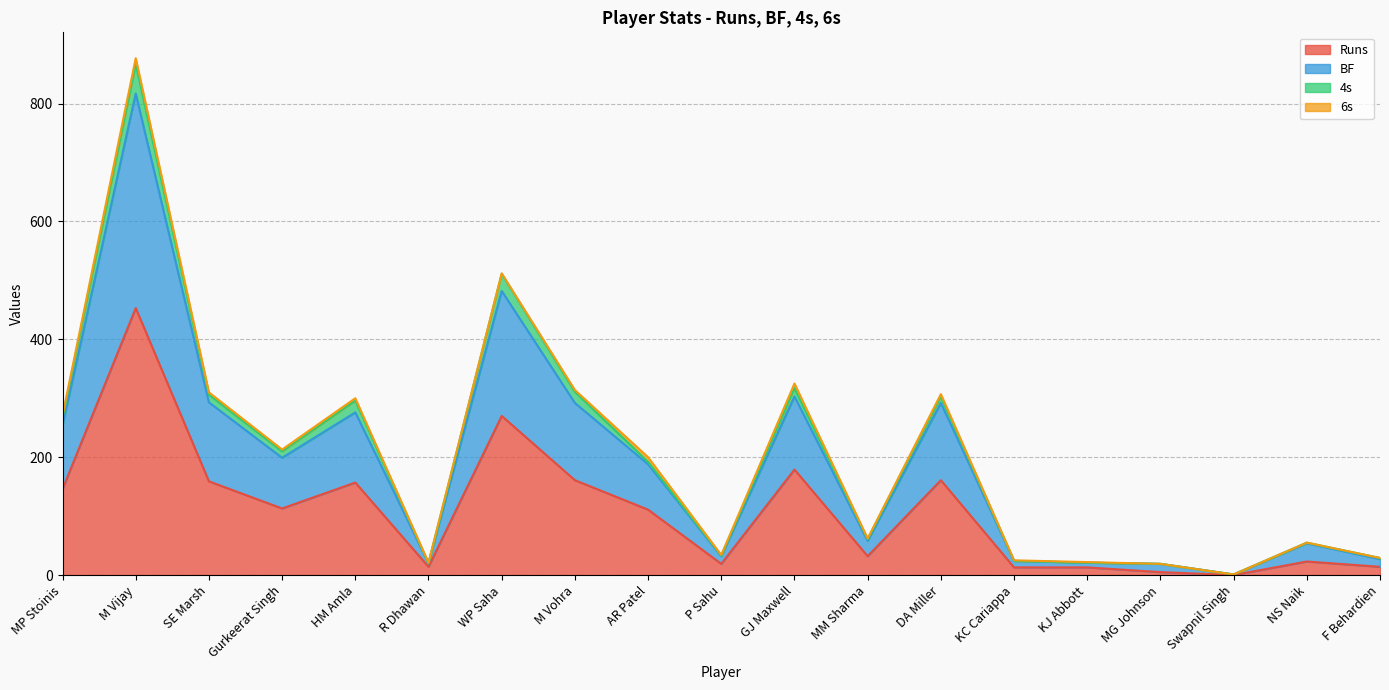

What position from the left is DA Miller?

13